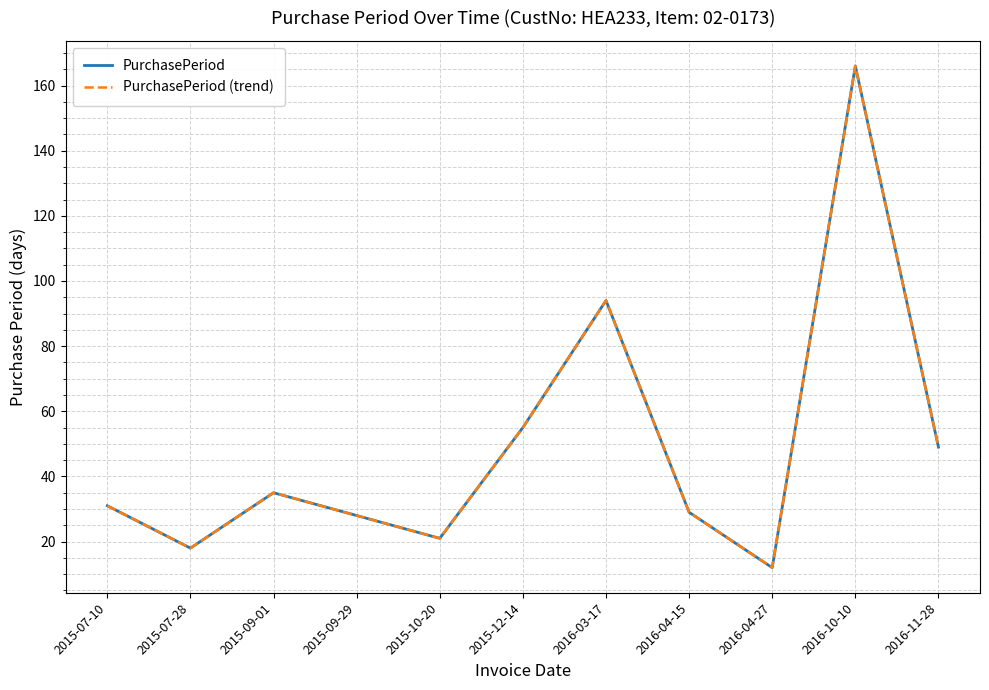

Does the chart display data point markers on the line(s)?

No